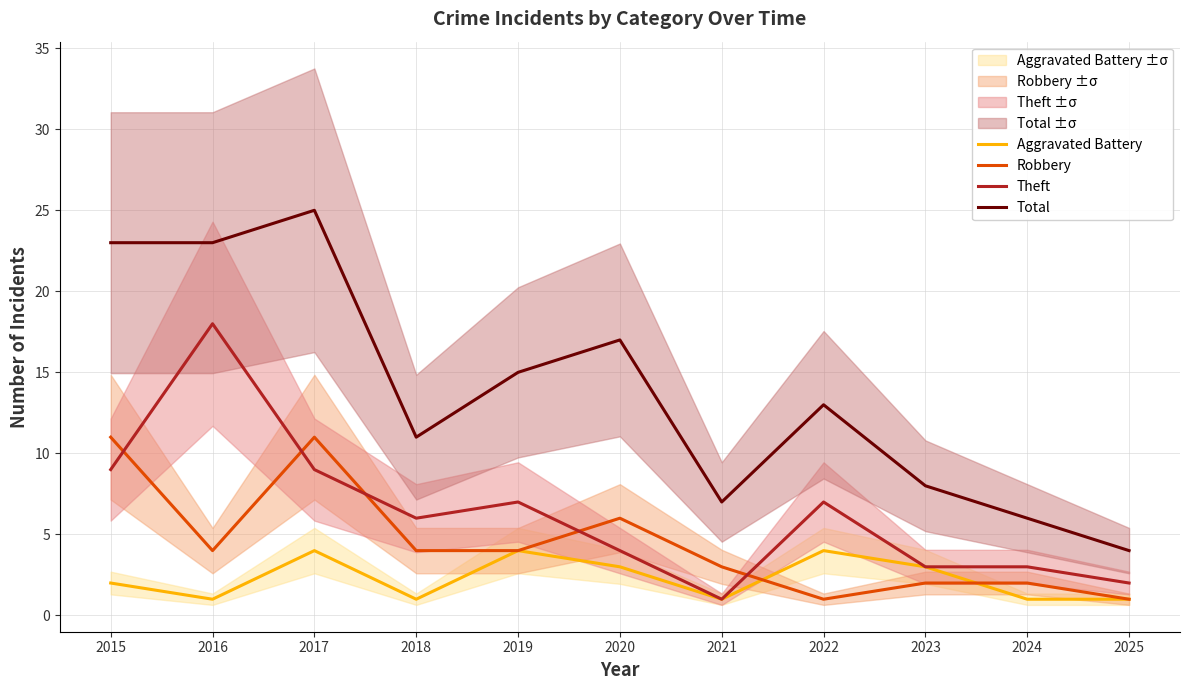

Which series has the widest spread of values?

Total